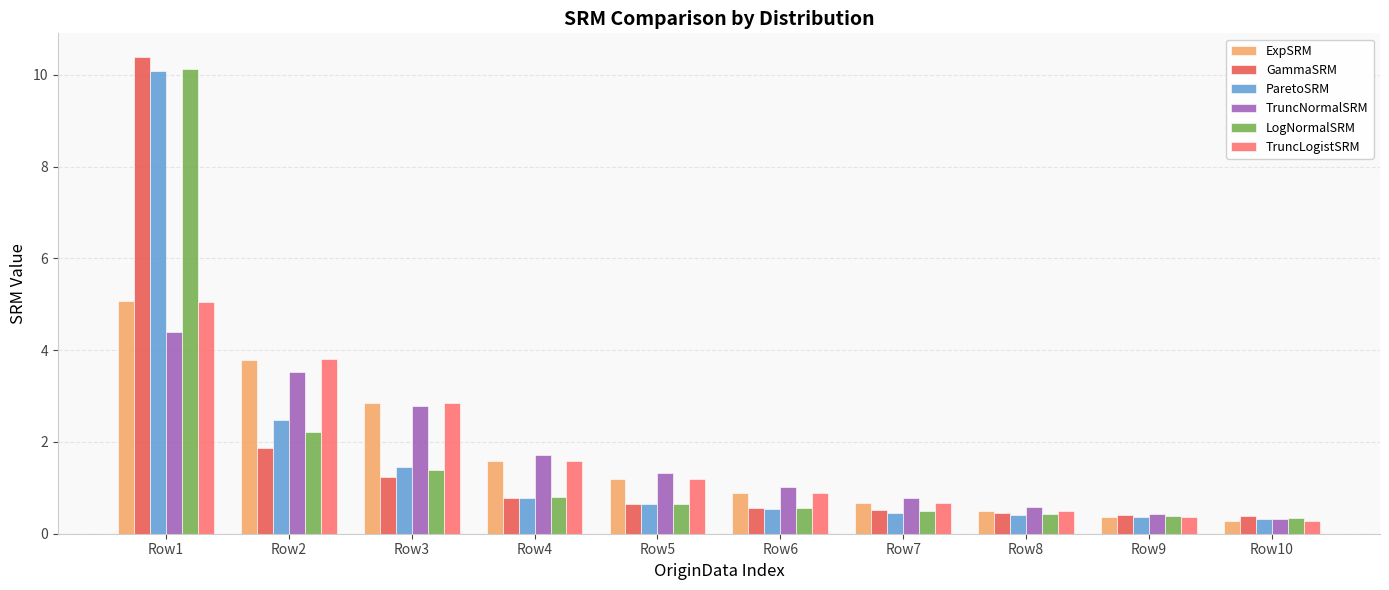

Is it true that TruncNormalSRM equals 1.0 at Row2?

False